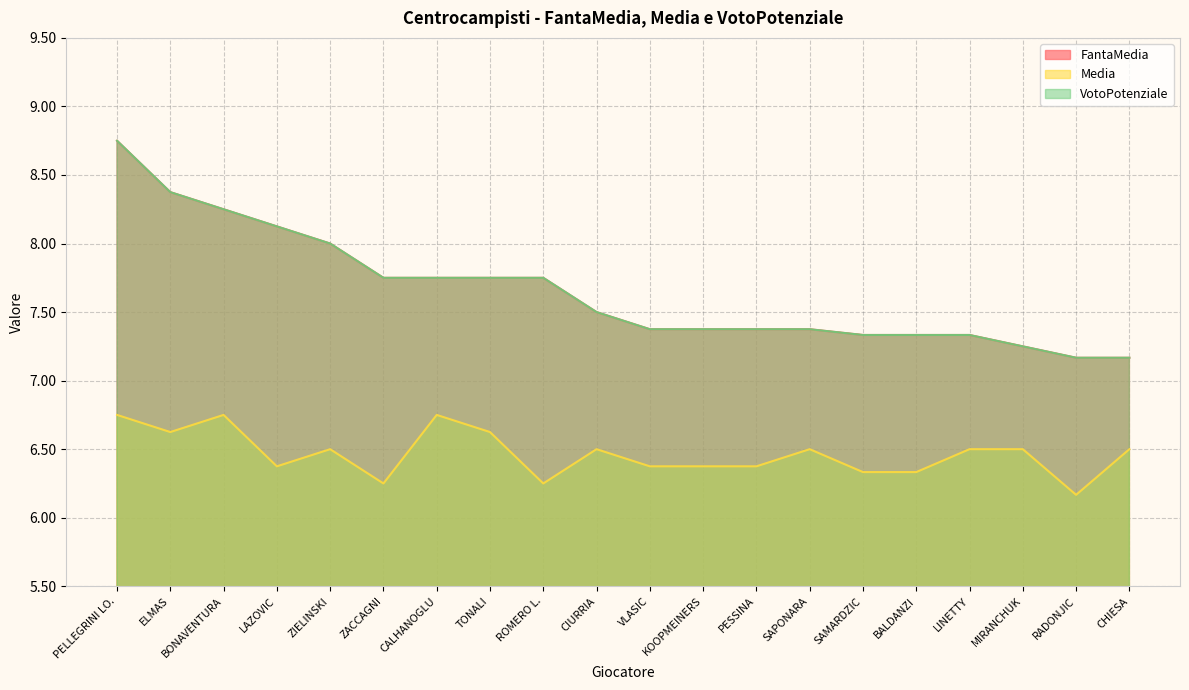

Does the chart have visible grid lines?

Yes